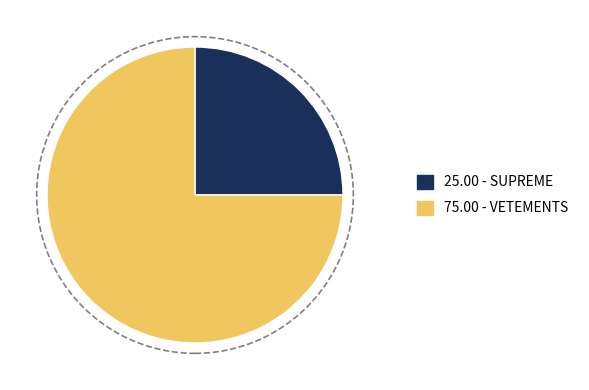

Which category has the biggest portion of the pie?

75.00 - VETEMENTS